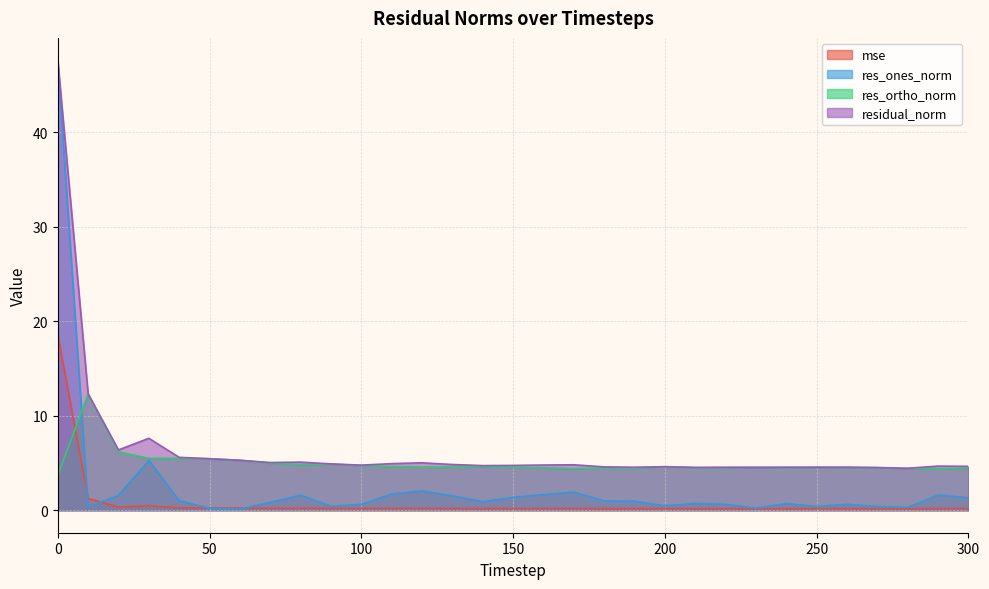

What is the difference between the highest and lowest values at 0?

43.9